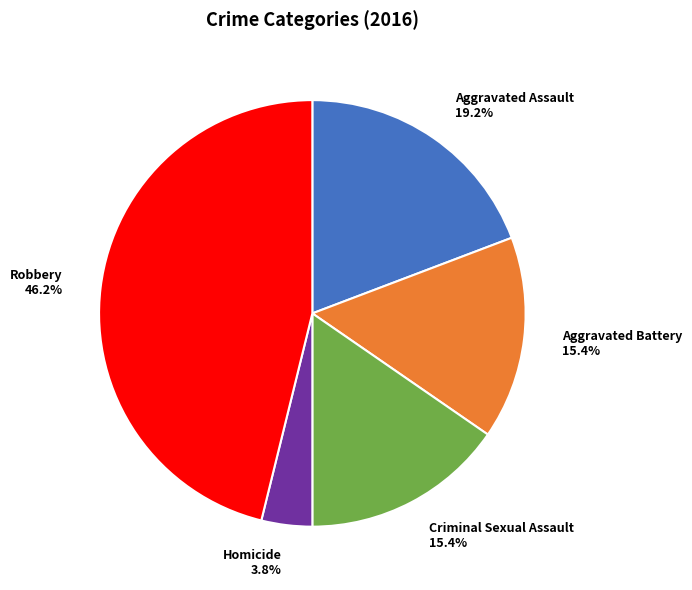

To the nearest percent, what percentage of the pie is Aggravated Battery?

15%